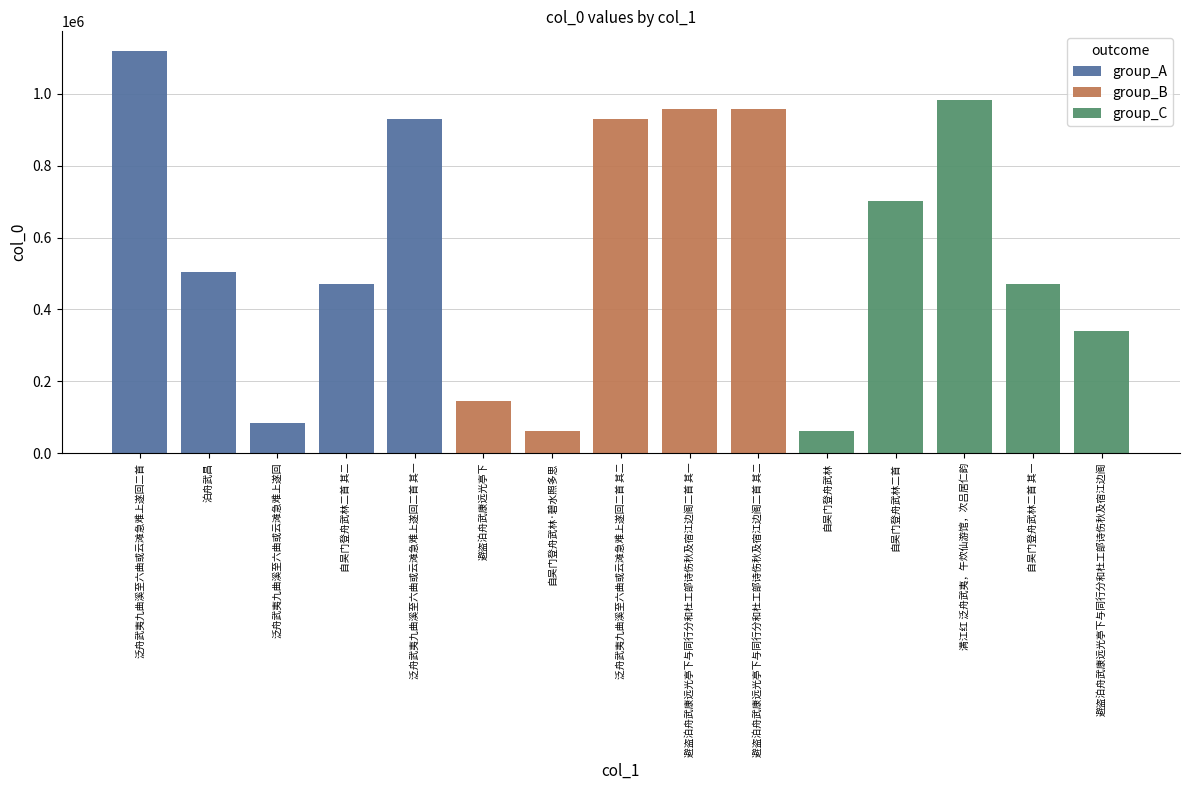

Reading right to left, transcribe all the data shown in this chart.

340048	470699	981643	700685	62847	957752	957753	929031	62848	145750	929030	470700	84732	503380	1118249